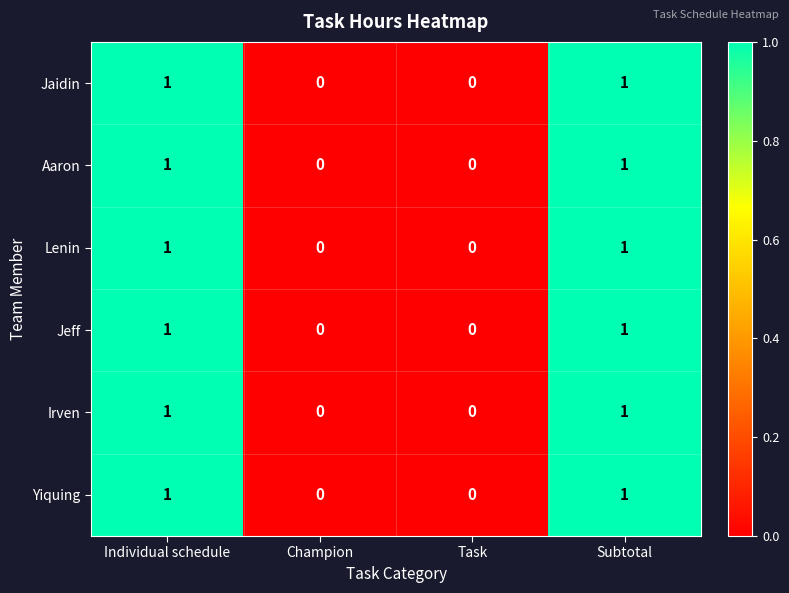

True or false: Aaron has a value of 1 at Task.

False